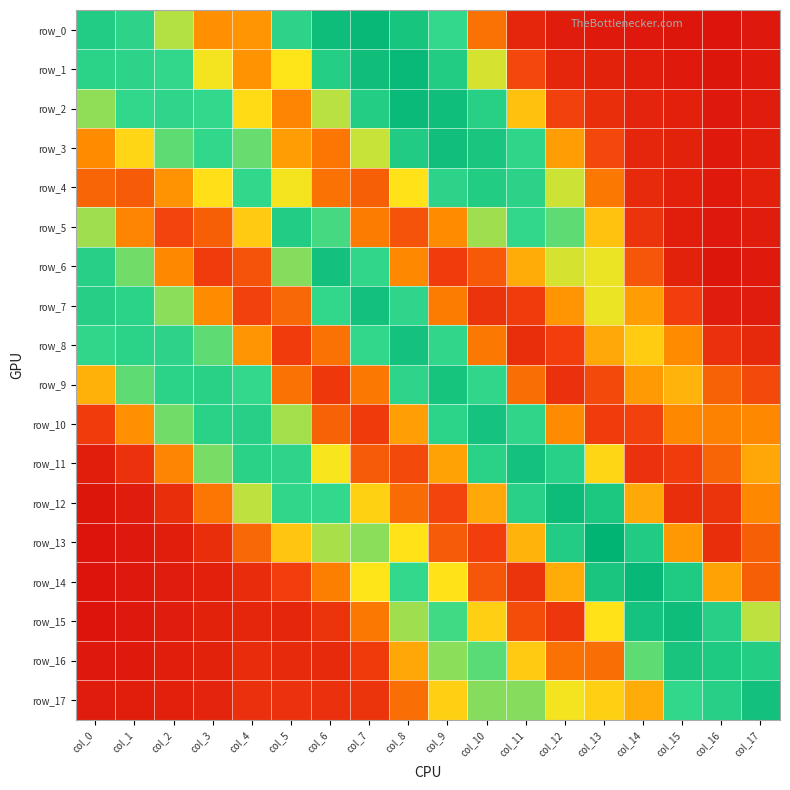

What is the maximum value shown in the chart?

0.2